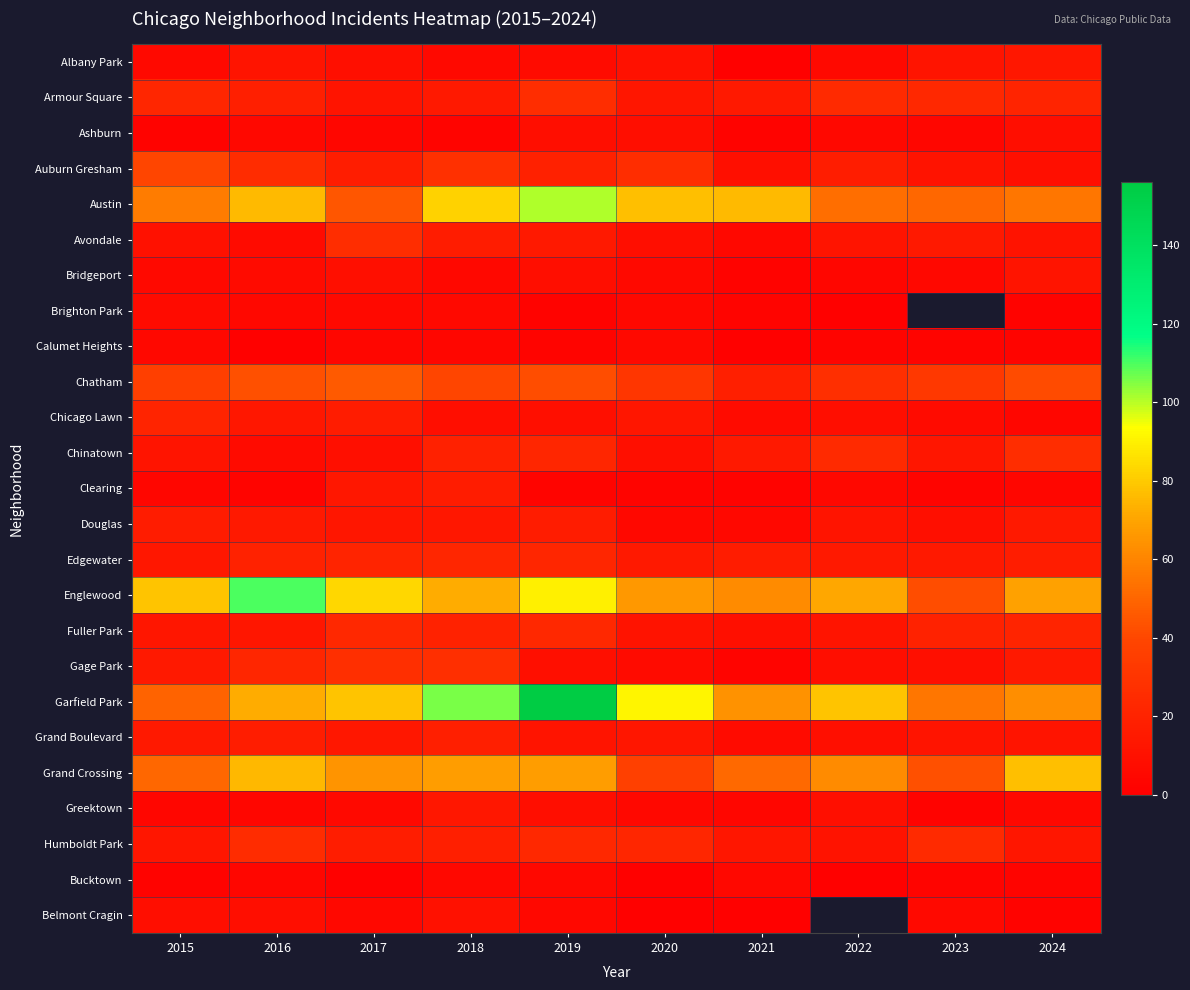

True or false: Grand Boulevard has a value of 15.0 at 2015.

True